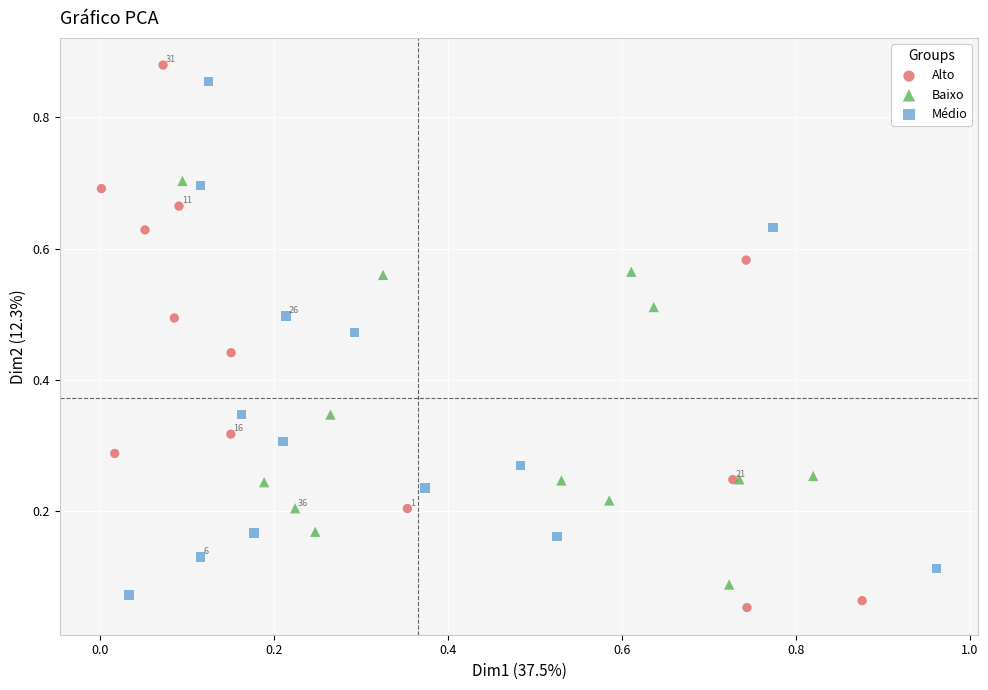

Which series reaches the maximum Y coordinate?

Alto